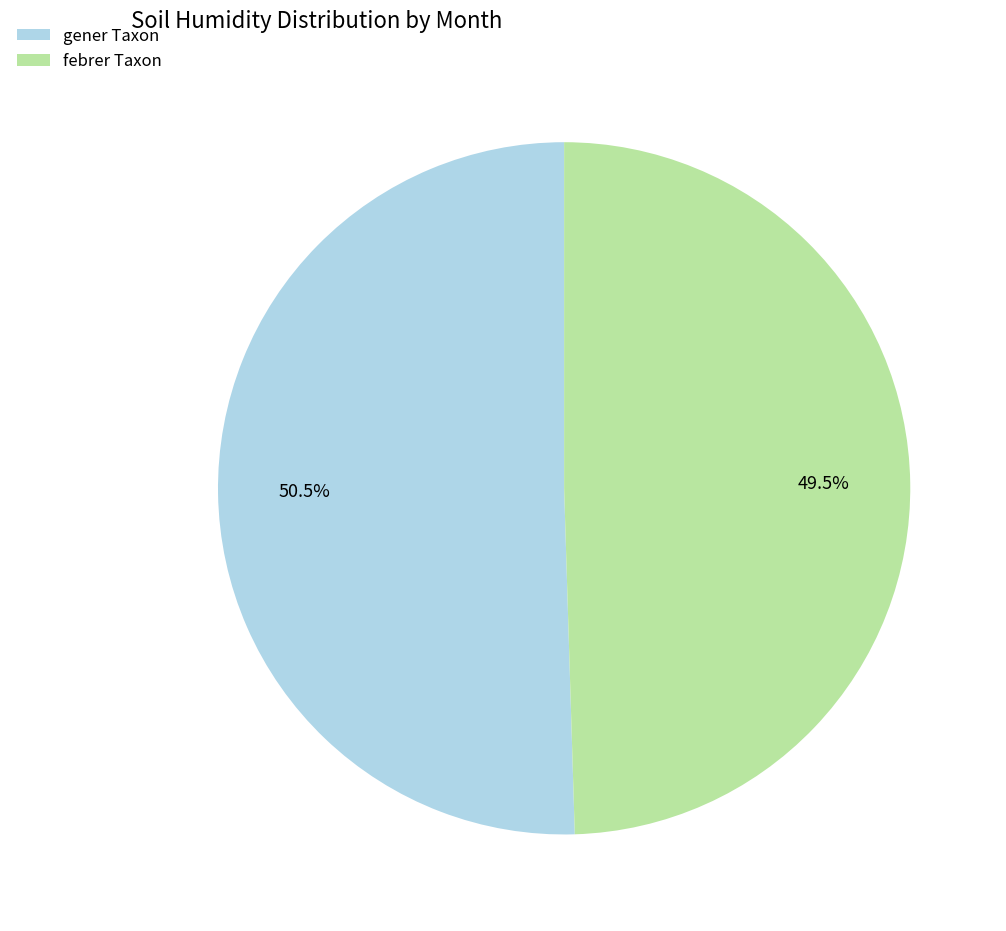

Rank the categories by value from lowest to highest.

febrer Taxon, gener Taxon